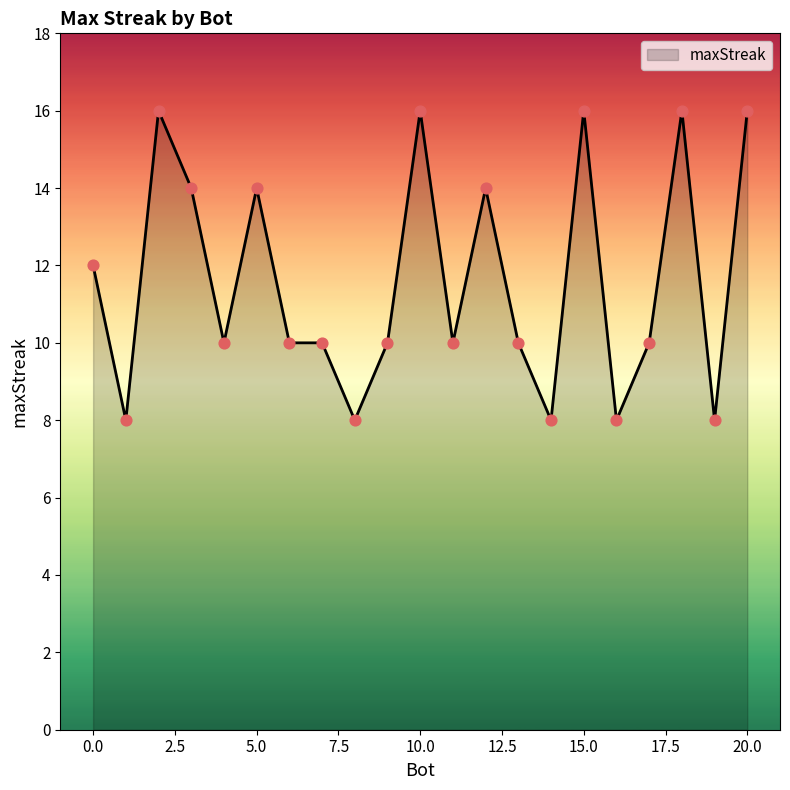

What is the maximum value shown in the chart?

16